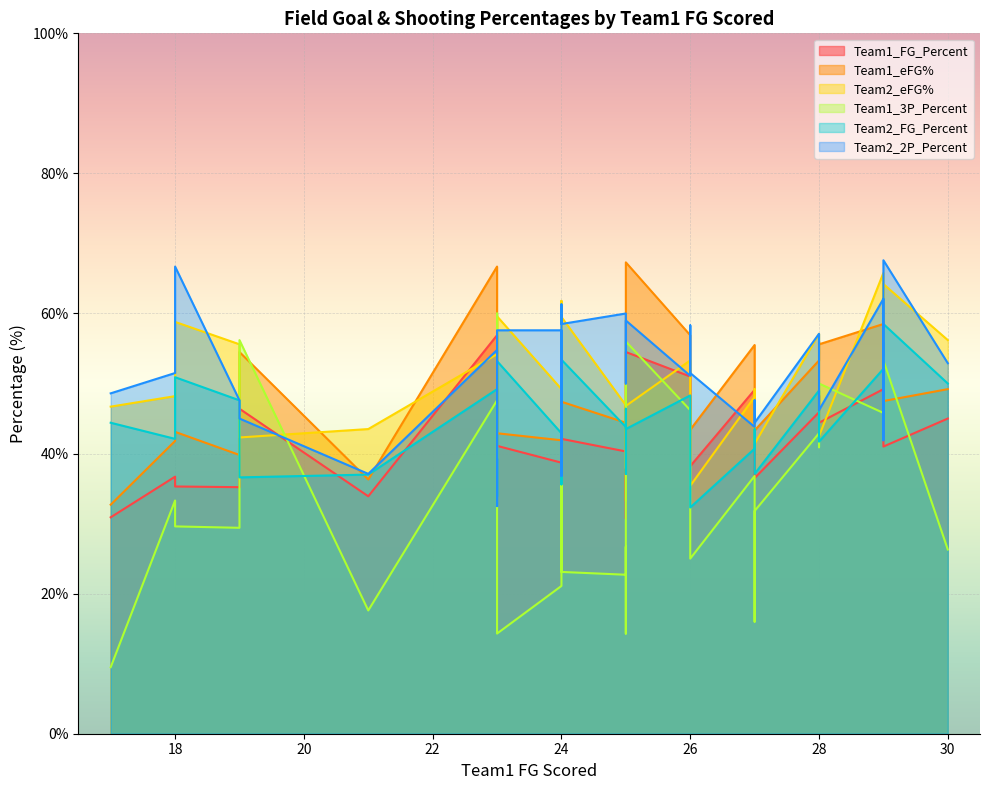

Between 25 and 25, which series saw the biggest shift?

Team1_3P_Percent